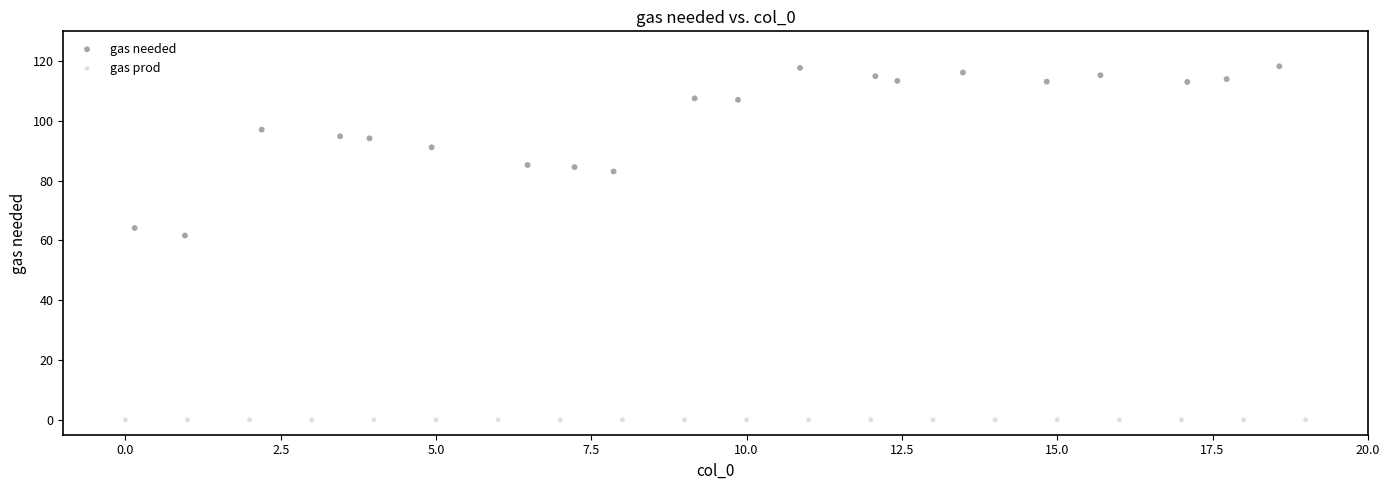

Which series reaches the minimum Y coordinate?

gas prod